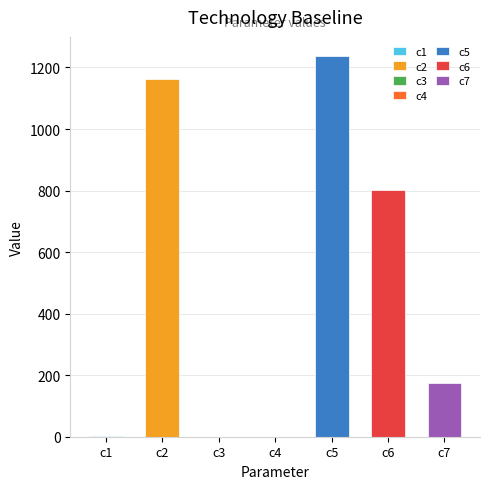

What is the sum of all values?

3379.2